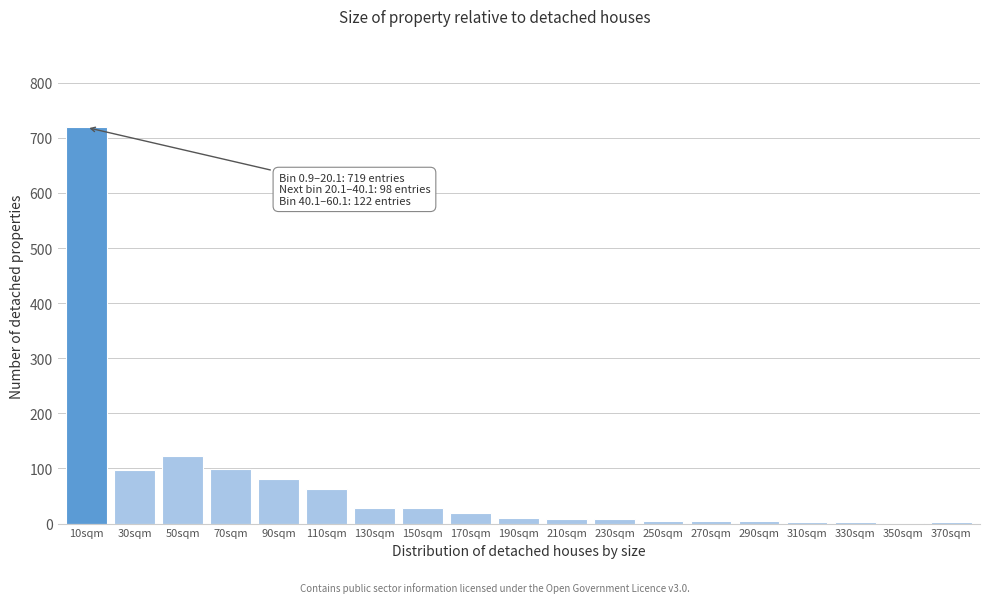

At which category does the chart reach its peak across all series?

10sqm